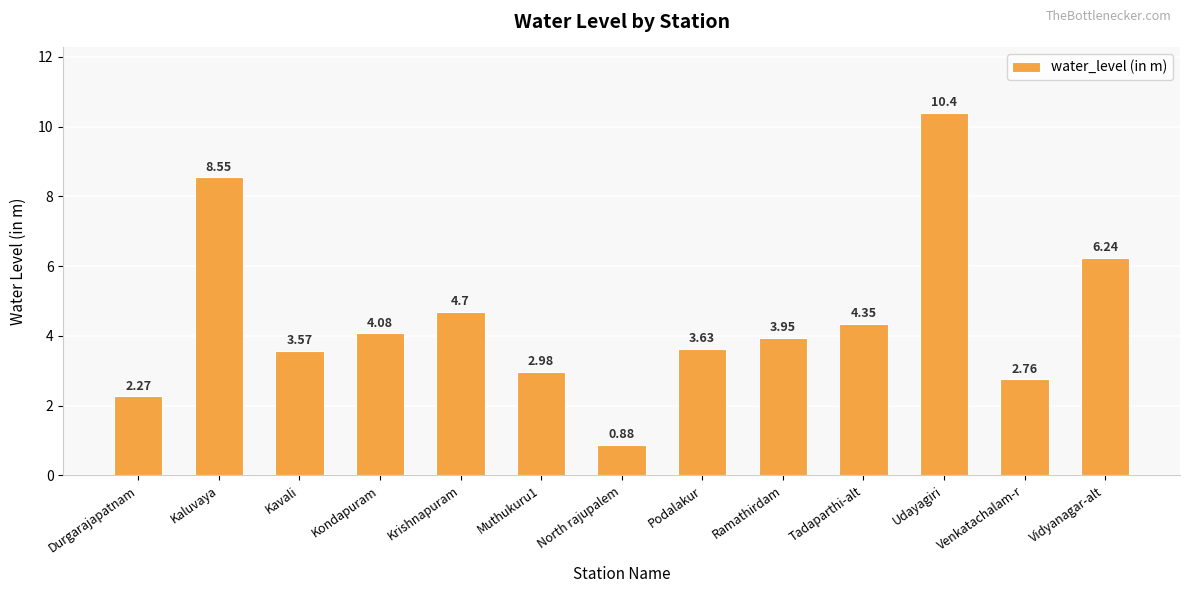

Where does the data first go above 3?

Kaluvaya